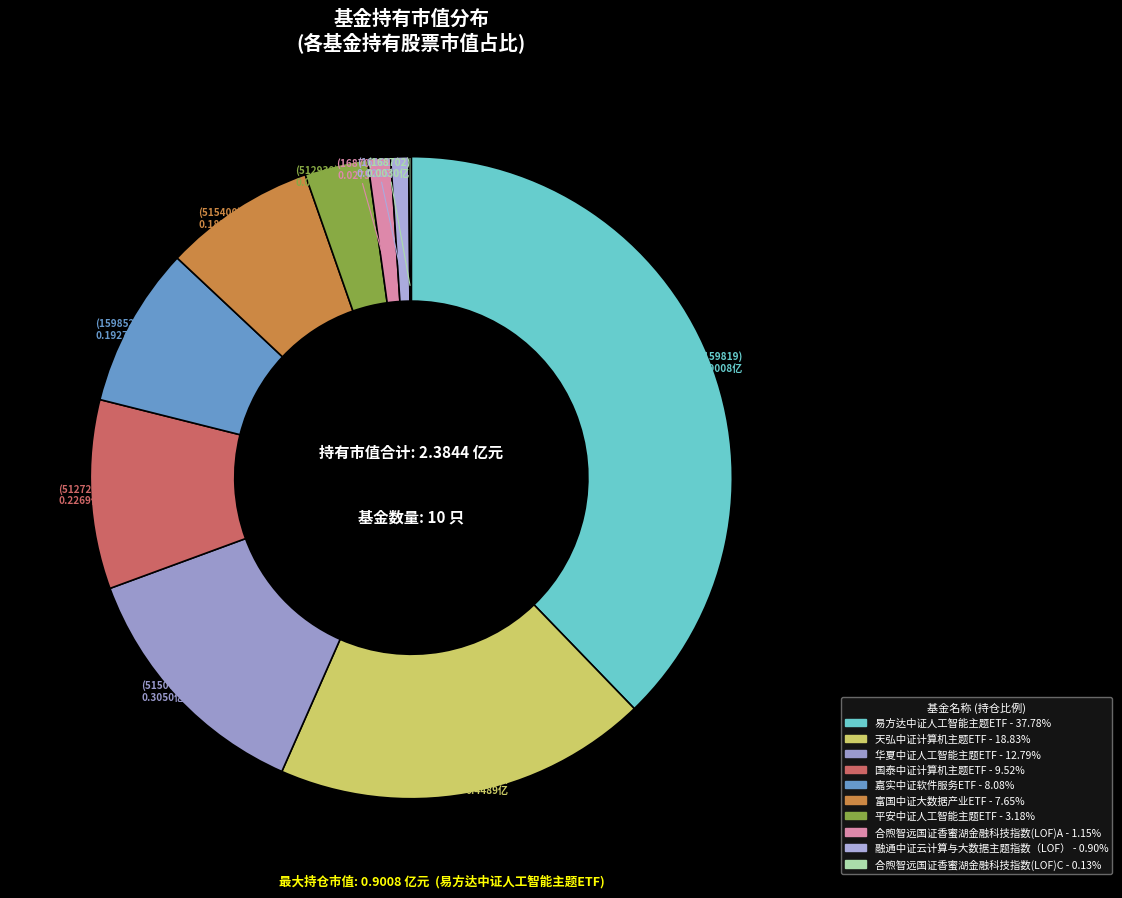

Is it true that 易方达中证人工智能主题ETF is 44% of the pie?

False